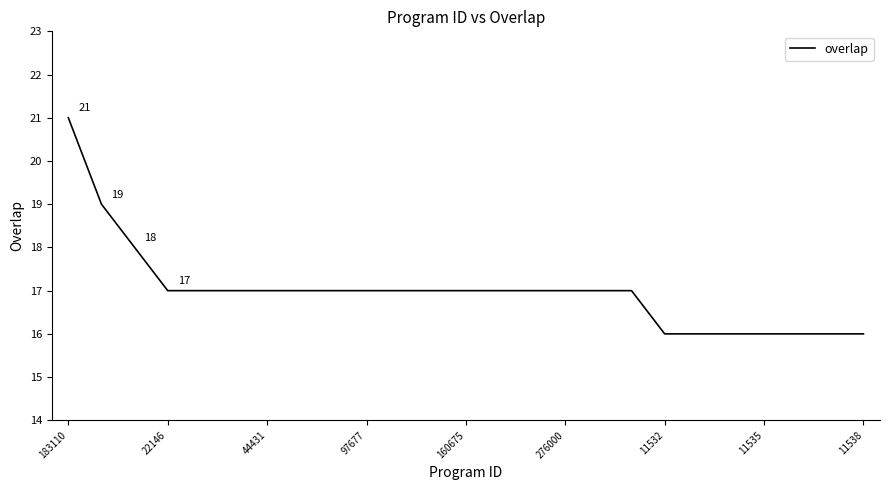

What is the maximum value shown in the chart?

21